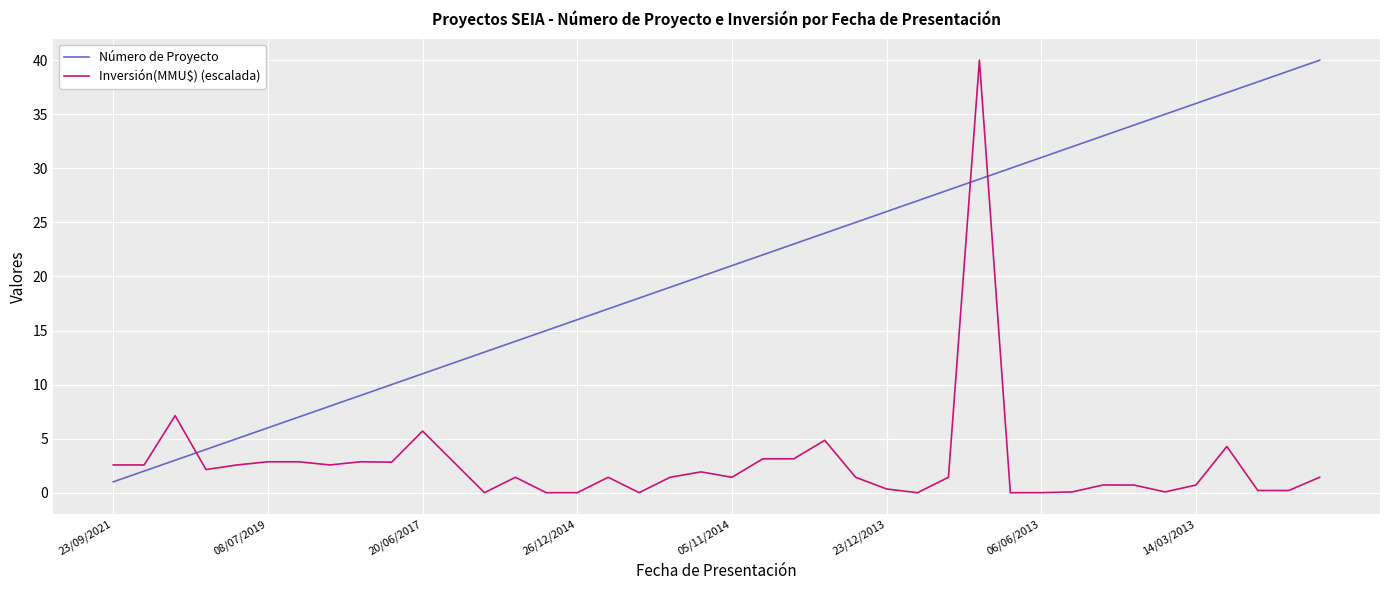

List the series in order of their overall mean, highest first.

Número de Proyecto, Inversión(MMU$) (escalada)